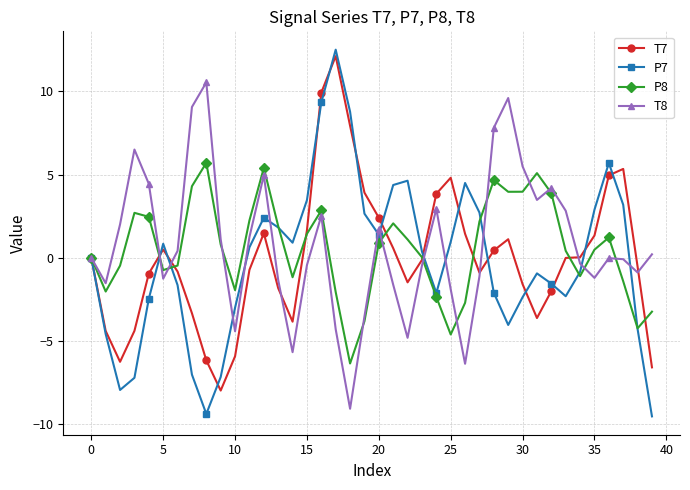

What is the value of the T7 point at the 4th from the left?

-4.4